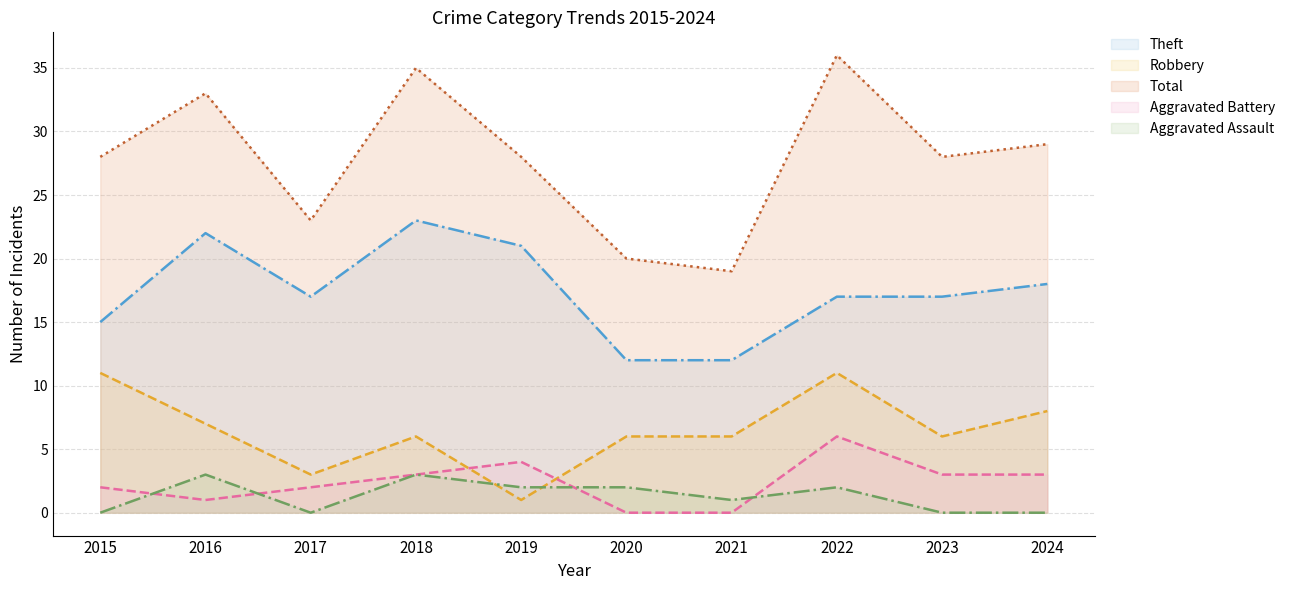

What is the difference between the second highest and second lowest values in the Total series?

15